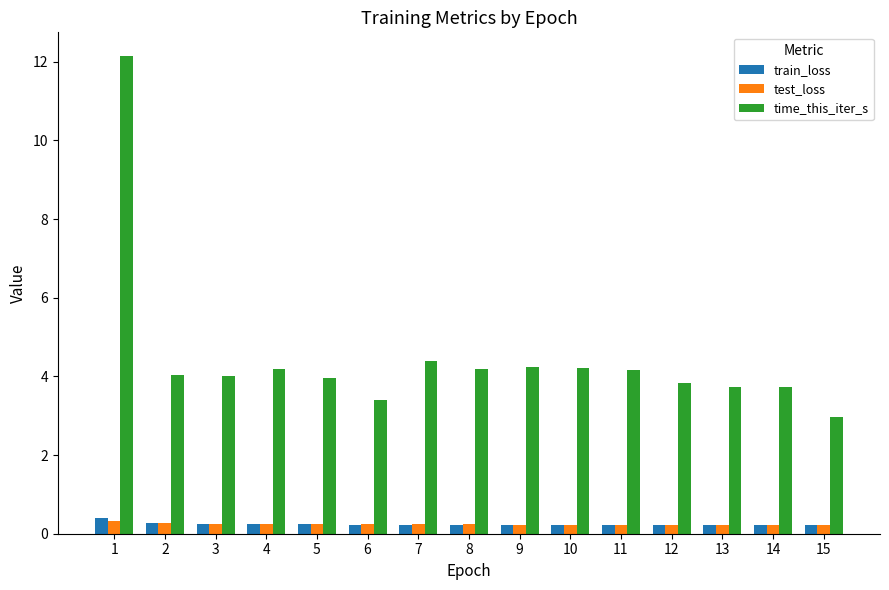

What is the total value across all series at 2?

4.6